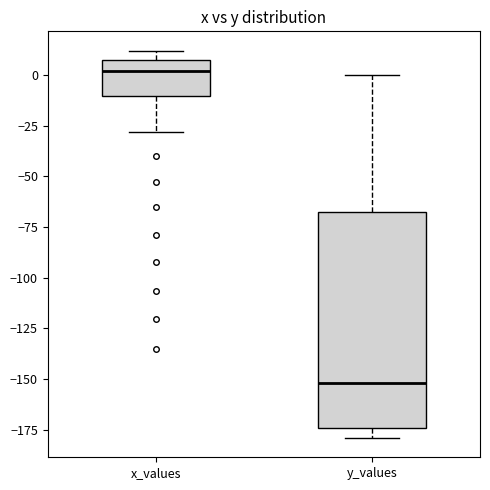

Which box is the tallest, from its lower edge to its upper edge?

y_values